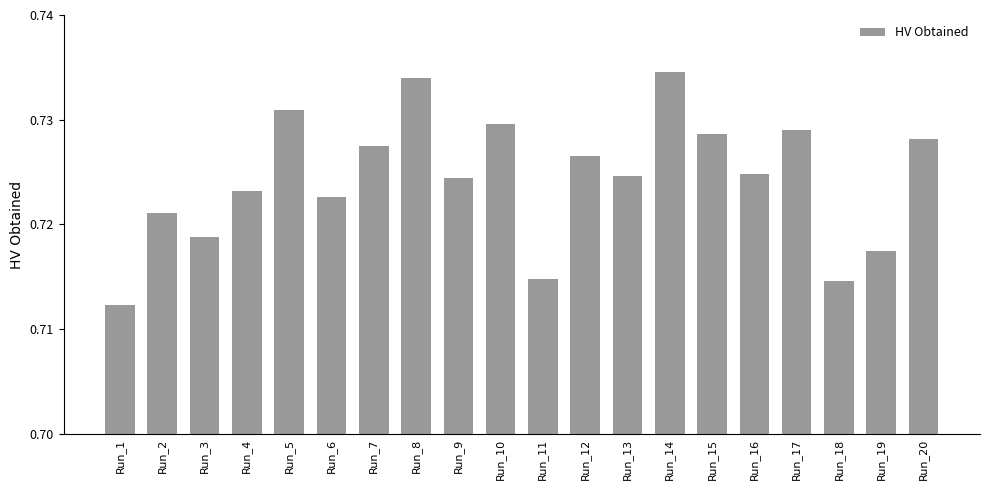

Which category has the lowest value across all series?

Run_1